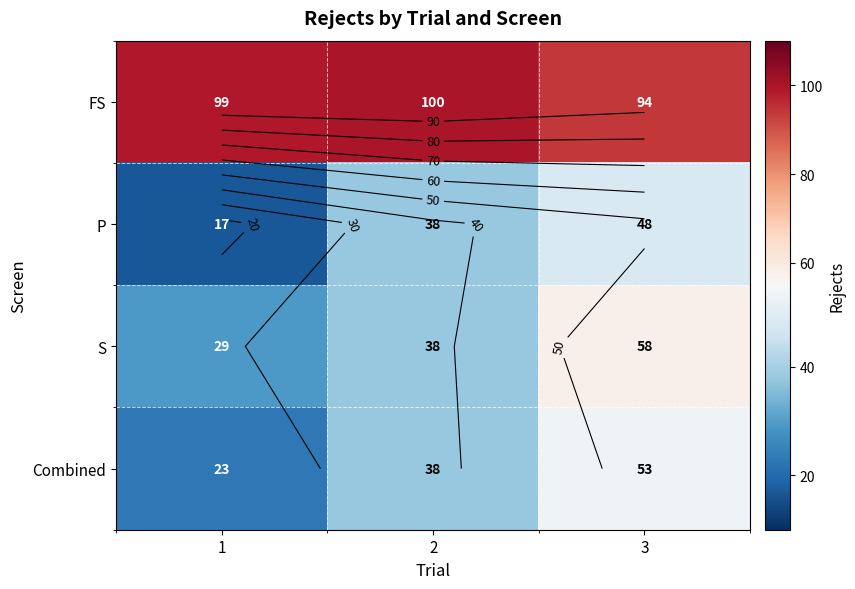

Which series has the largest total across all categories?

FS